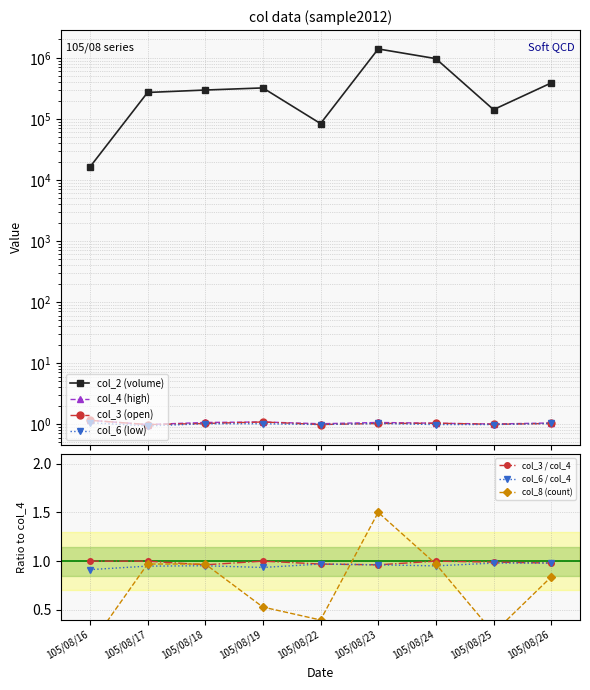

Reading left to right, extract all data points from this chart.

col_2: 105/08/16=16250.0	105/08/17=270950.0	105/08/18=297080.0	105/08/19=321770.0	105/08/22=83800.0	105/08/23=1400880.0	105/08/24=971600.0	105/08/25=141840.0	105/08/26=387940.0
col_3: 105/08/16=1.1	105/08/17=1.0	105/08/18=1.0	105/08/19=1.1	105/08/22=1.0	105/08/23=1.0	105/08/24=1.0	105/08/25=1.0	105/08/26=1.0
col_4: 105/08/16=1.1	105/08/17=1.0	105/08/18=1.1	105/08/19=1.1	105/08/22=1.0	105/08/23=1.1	105/08/24=1.0	105/08/25=1.0	105/08/26=1.0
col_6: 105/08/16=1.1	105/08/17=0.9	105/08/18=1.0	105/08/19=1.0	105/08/22=1.0	105/08/23=1.0	105/08/24=1.0	105/08/25=1.0	105/08/26=1.0
col_8: 105/08/16=0.1	105/08/17=1.0	105/08/18=1.0	105/08/19=0.5	105/08/22=0.4	105/08/23=1.5	105/08/24=1.0	105/08/25=0.3	105/08/26=0.8